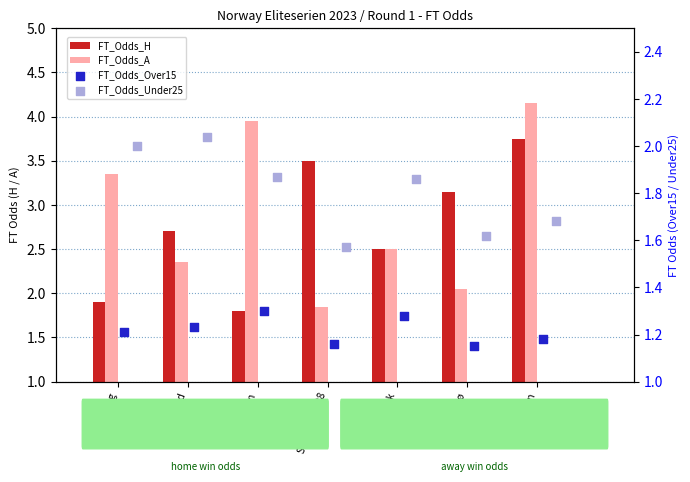

What are all the series names shown in the legend?

FT_Odds_H, FT_Odds_A, FT_Odds_Over15, FT_Odds_Under25